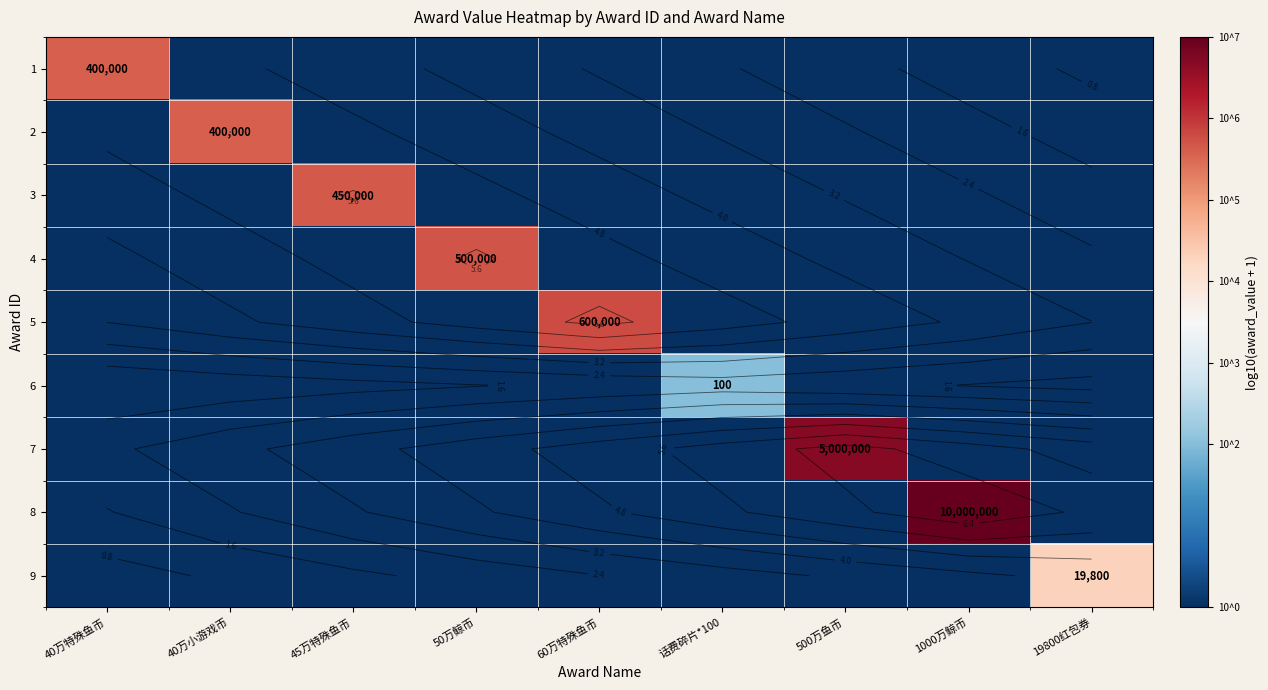

Is it true that 2 equals 3.5 at 1000万鲸币?

False